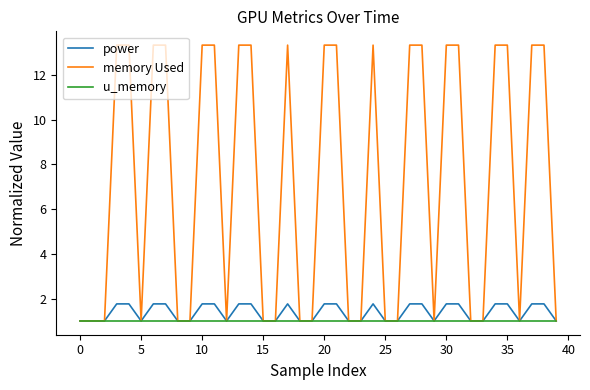

Which series has the largest total across all categories?

memory Used